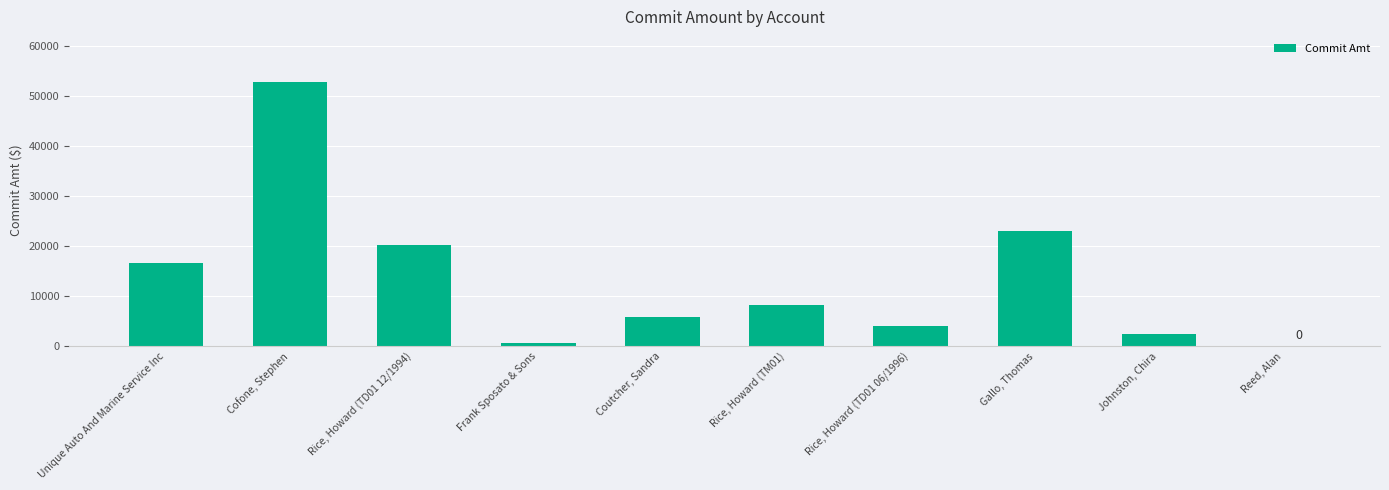

At which label is the value closest to 26433?

Gallo, Thomas